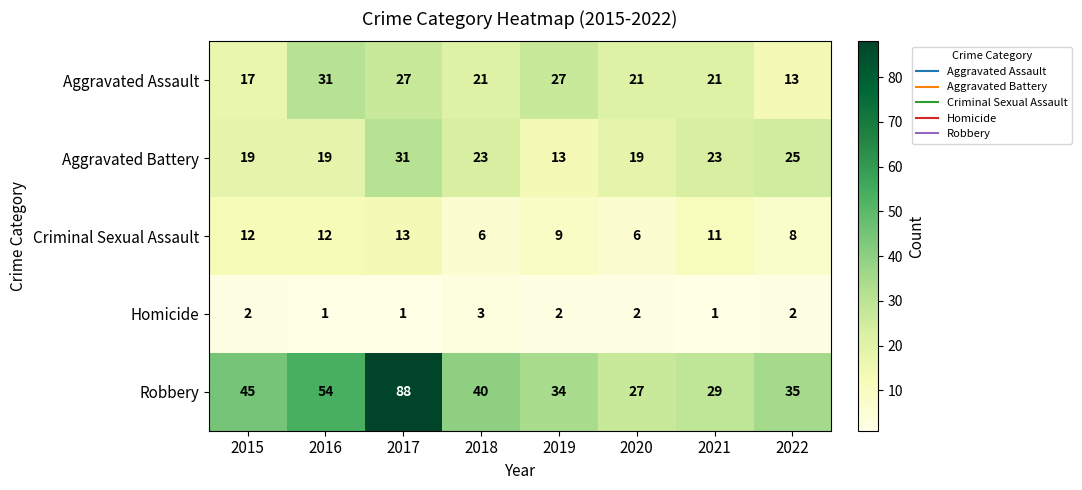

At which category is the sum across all series the highest?

2017